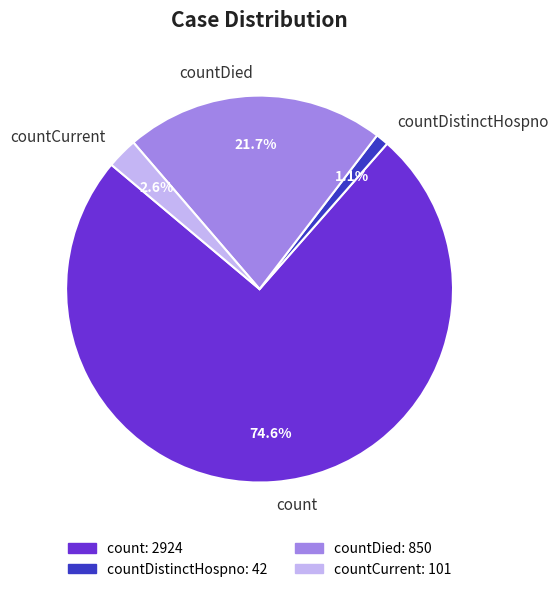

Rank the categories by value from highest to lowest.

count, countDied, countCurrent, countDistinctHospno